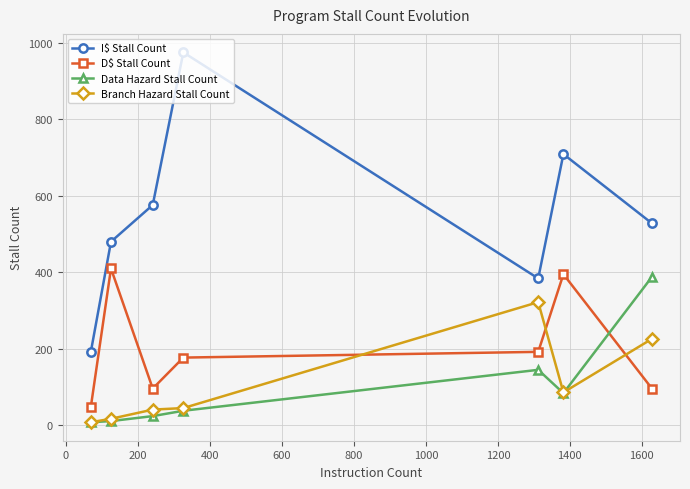

What is the highest value of the Branch Hazard Stall Count series?

322